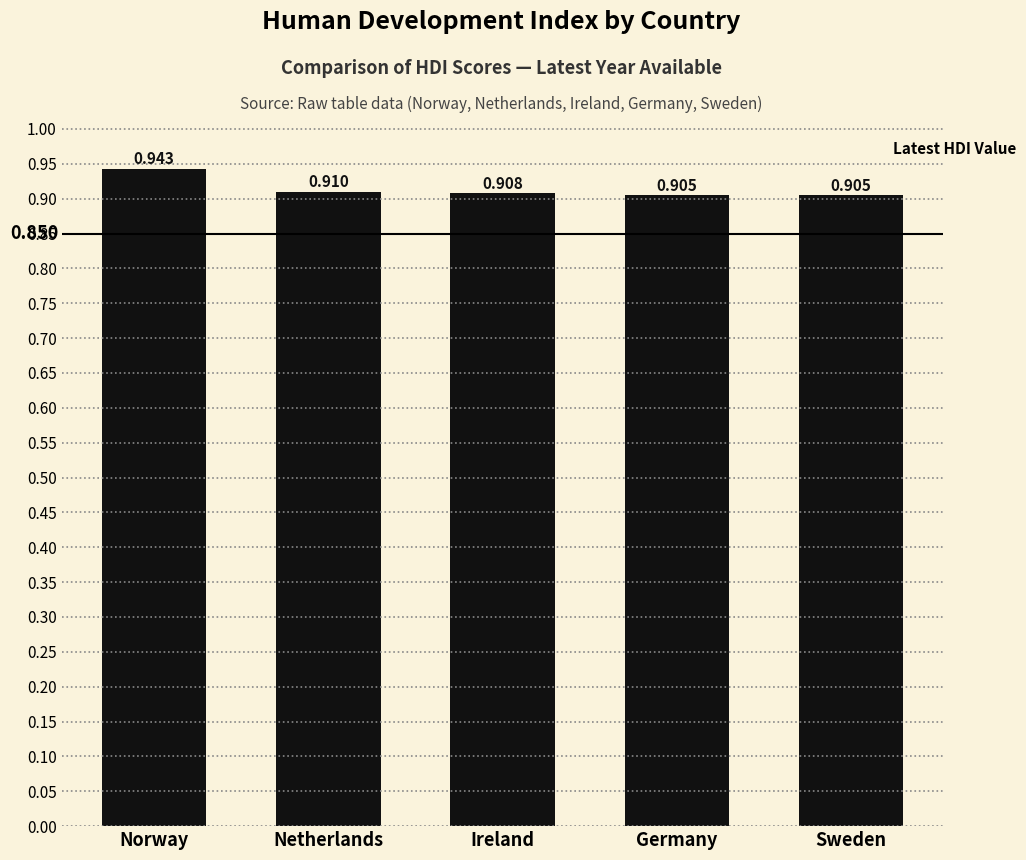

At which category does the chart reach its peak across all series?

Norway